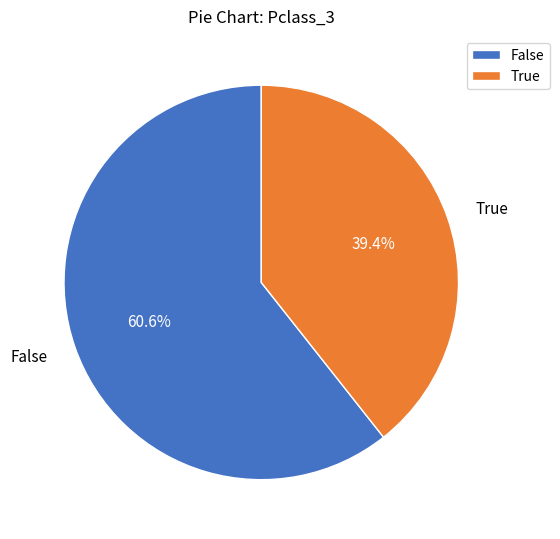

To the nearest percent, what is the average slice percentage?

50%